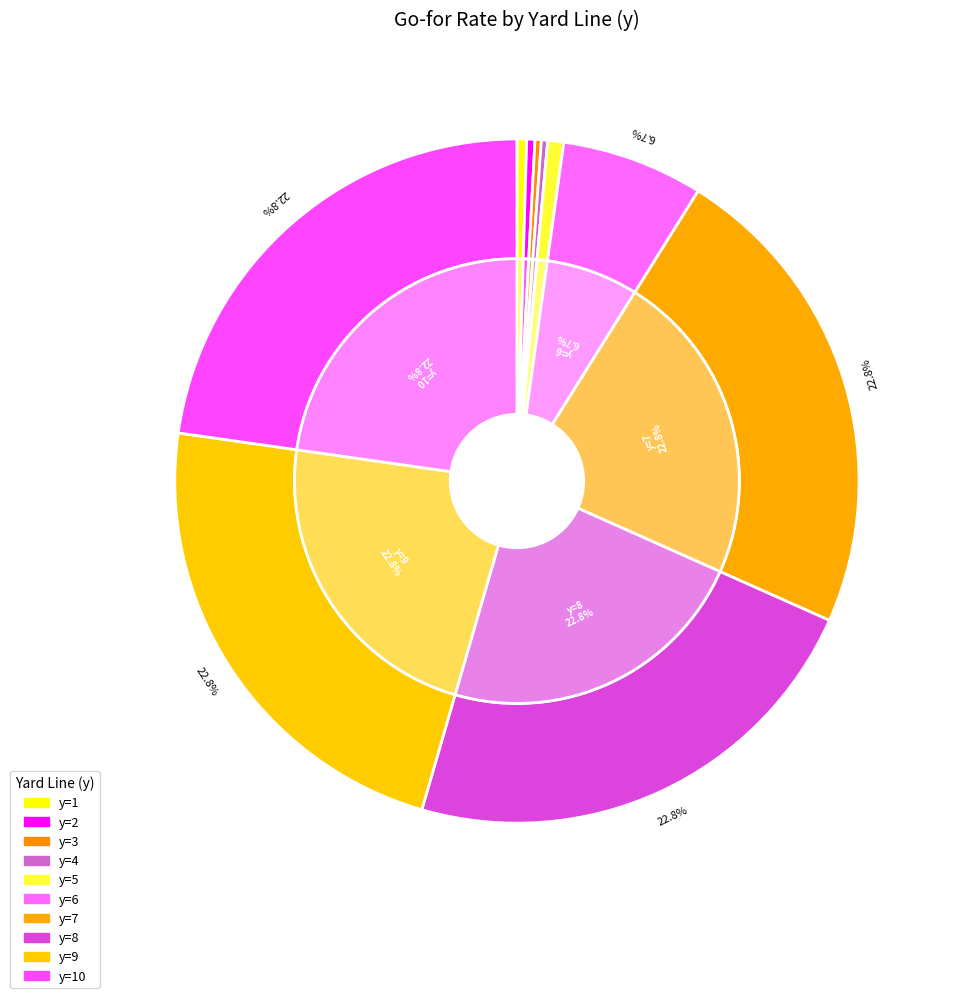

Is there any slice that represents more than half of the pie?

No